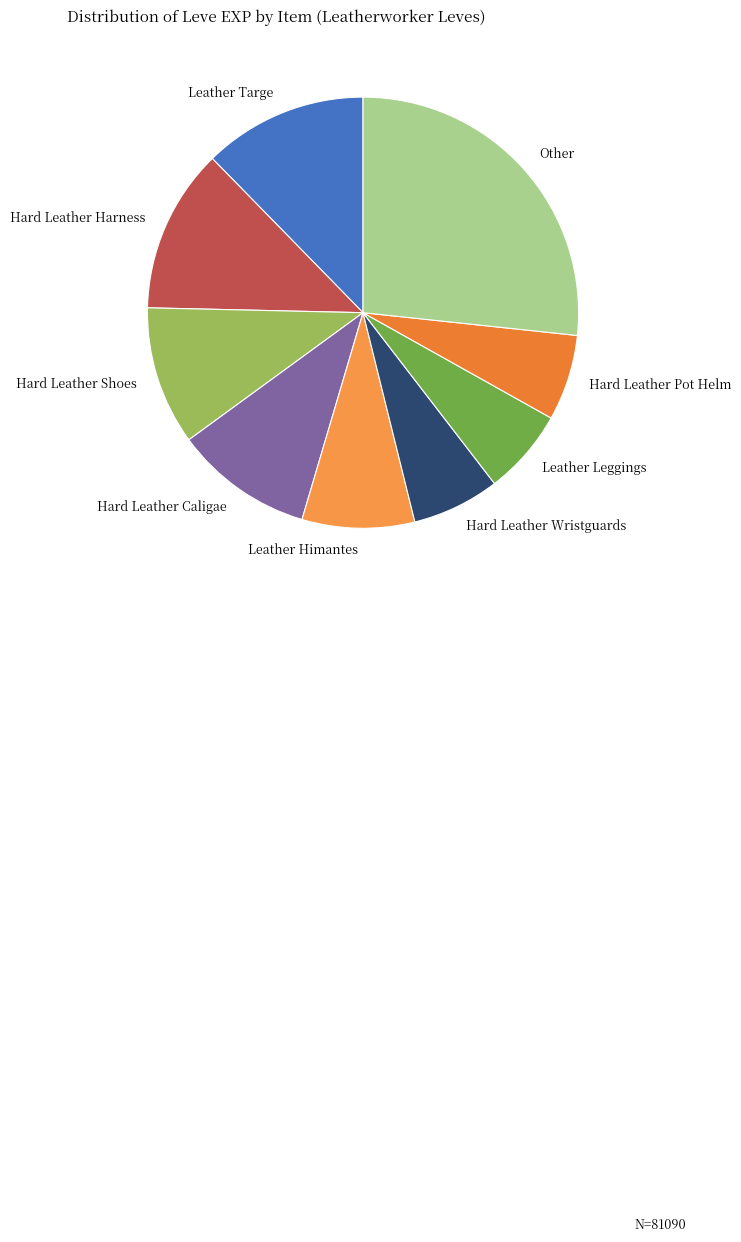

Do Leather Targe and Hard Leather Caligae together represent more than half of the pie?

No